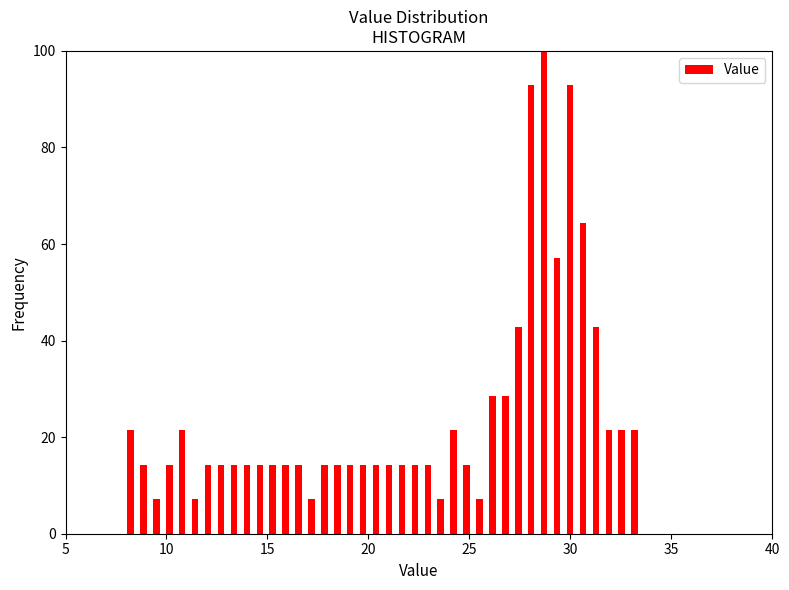

Read against the x-axis, roughly where is the centre of the tallest bar?

28.5